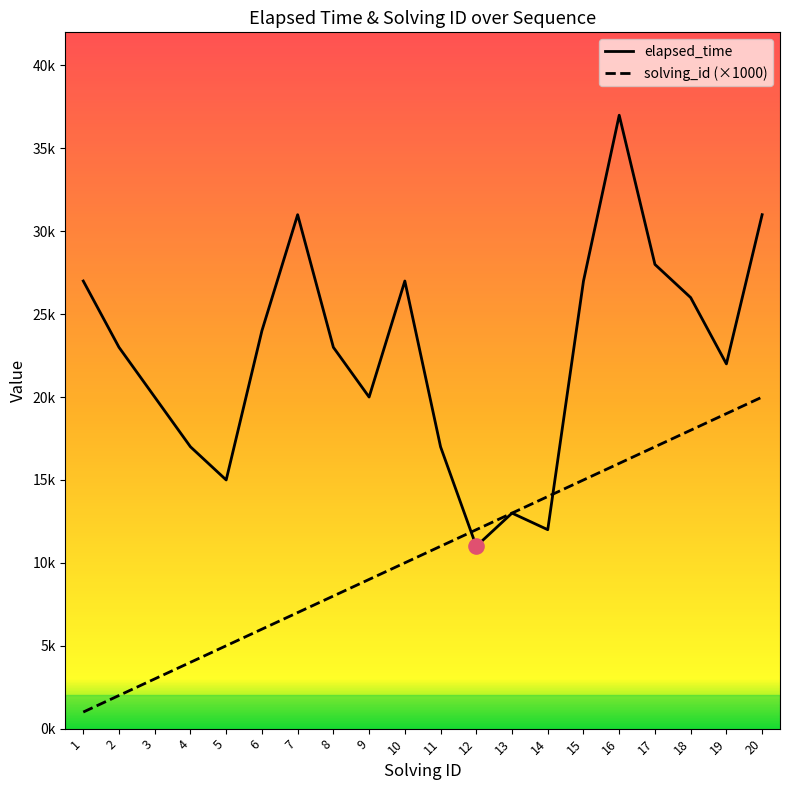

Does the chart have visible grid lines?

No